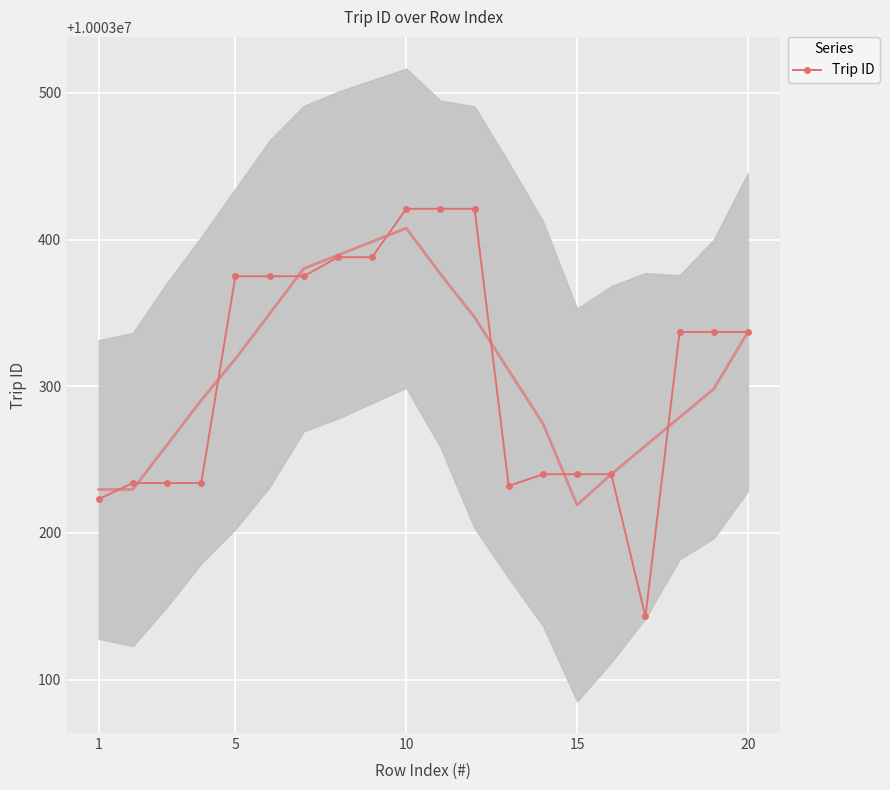

What is the maximum value for Trip ID?

10003421